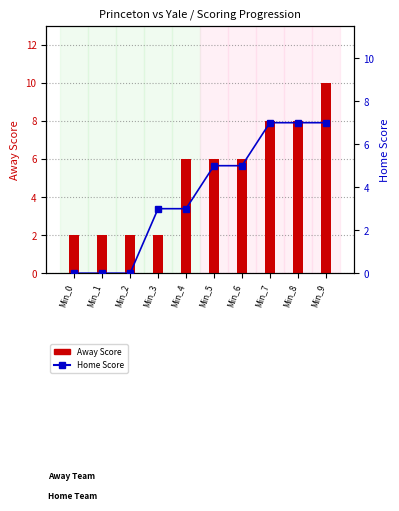

Is it true that Home Score equals 2 at Min_4?

False